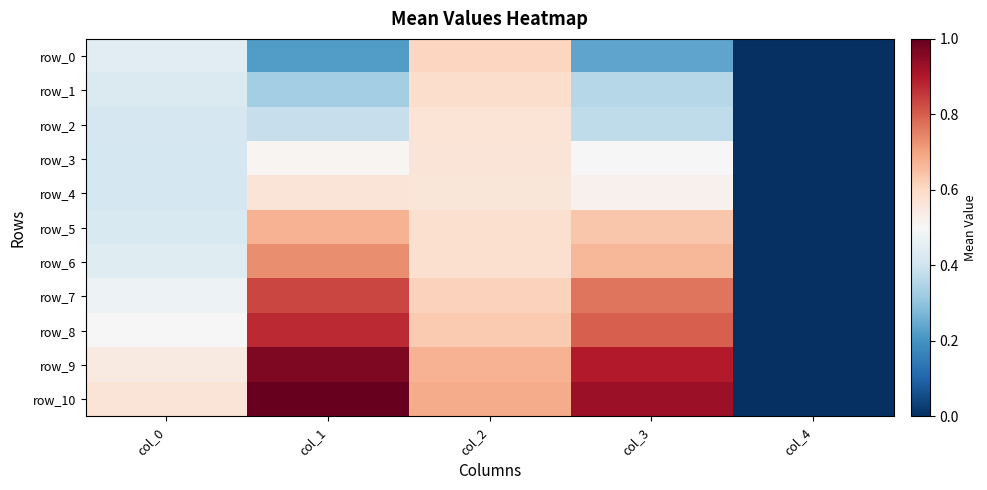

Which series has the widest spread of values?

row_10